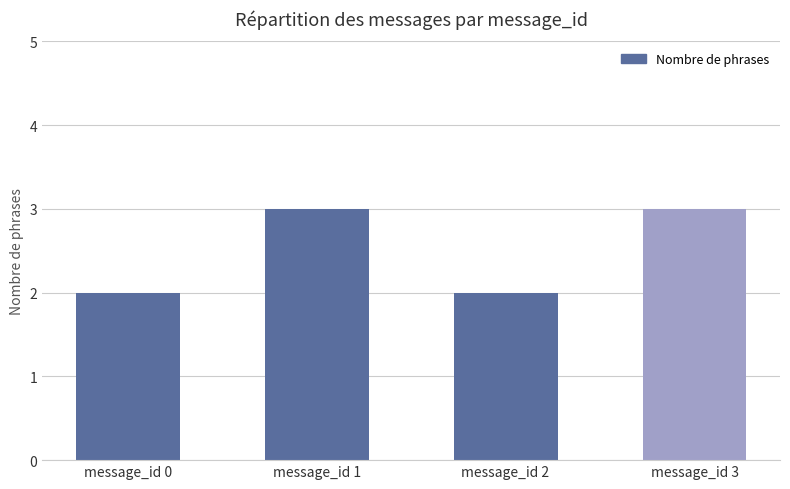

Count the number of categories in the chart.

4